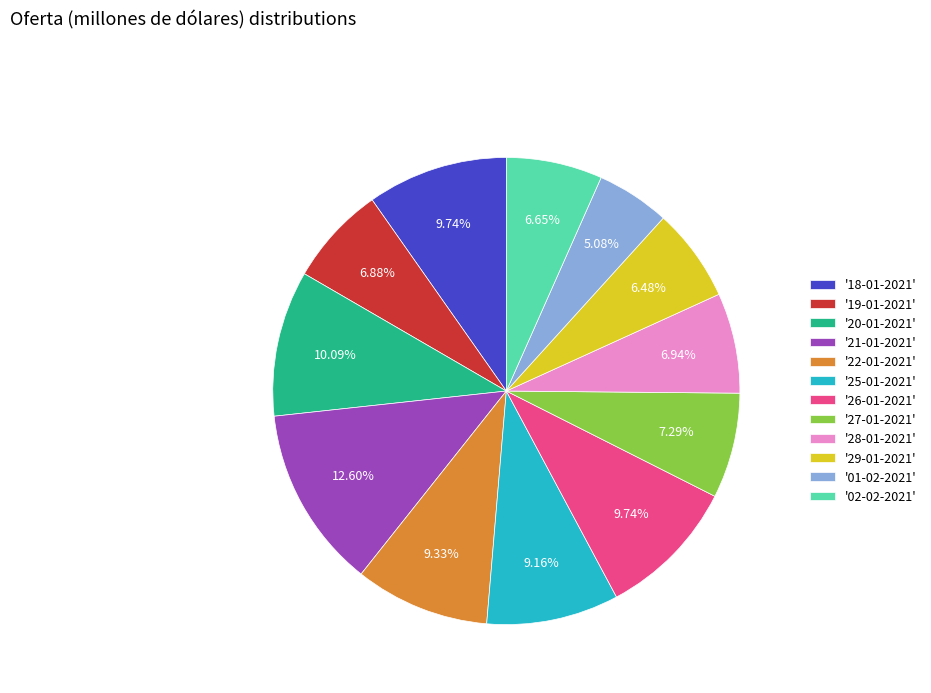

Count the number of slices in the pie.

12